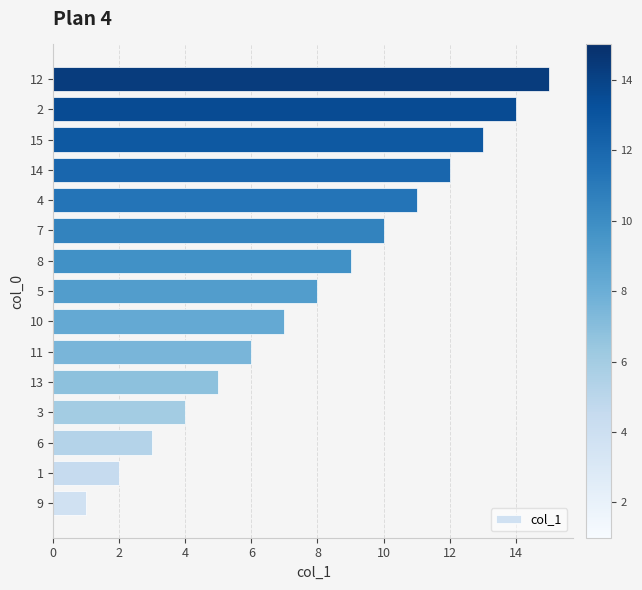

Which label corresponds to the largest value in the chart?

12